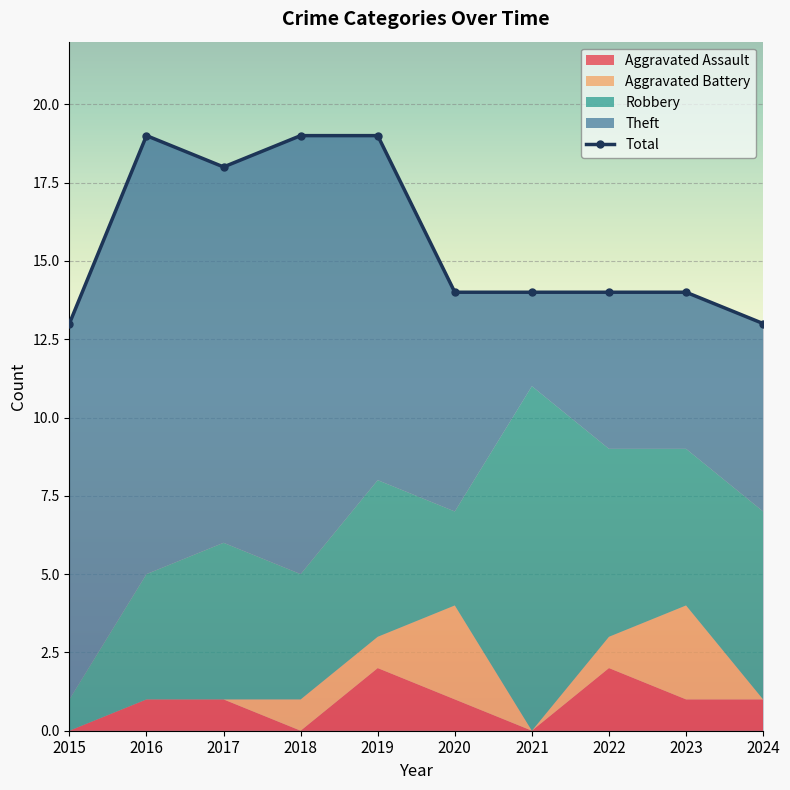

Reading left to right, list all the values displayed in this chart.

2015=13	2016=19	2017=18	2018=19	2019=19	2020=14	2021=14	2022=14	2023=14	2024=13